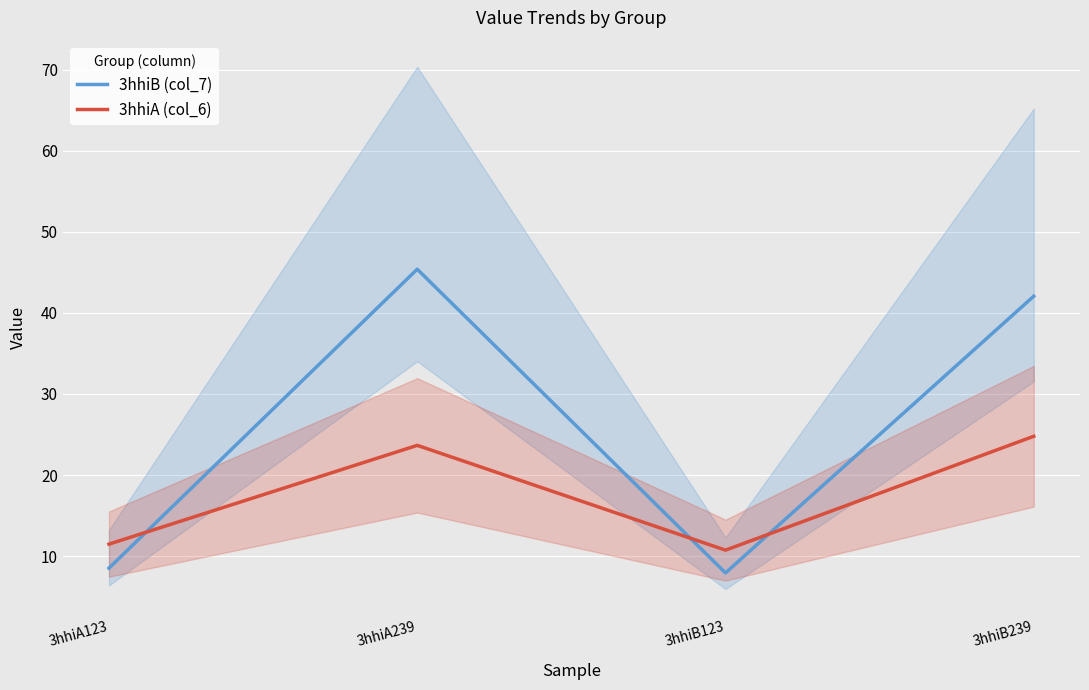

True or false: 3hhiA (col_6) and 3hhiB (col_7) cross at least once.

True